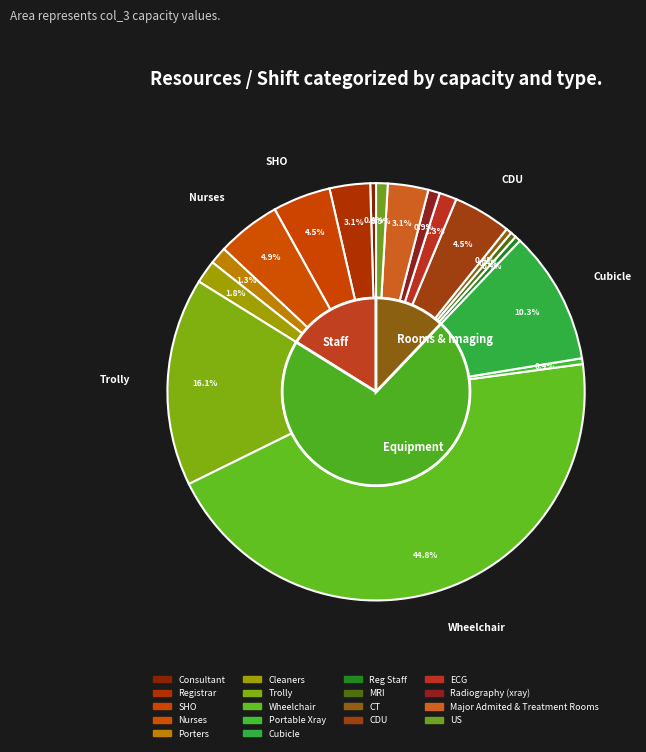

Is there a majority slice in this chart?

No